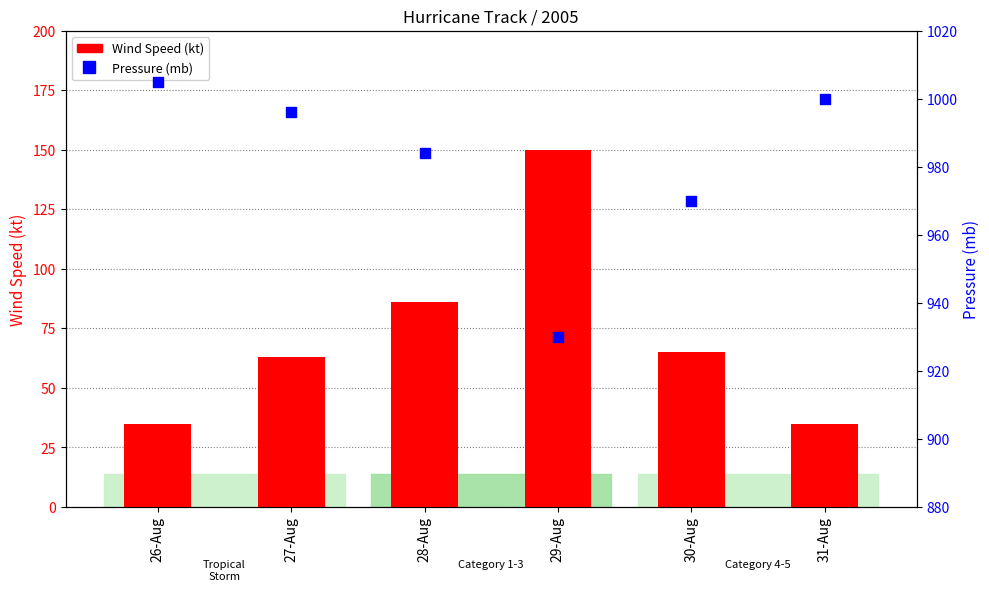

Is the value of Pressure (mb) at 29-Aug greater than the value of Wind Speed (kt) at 30-Aug?

Yes